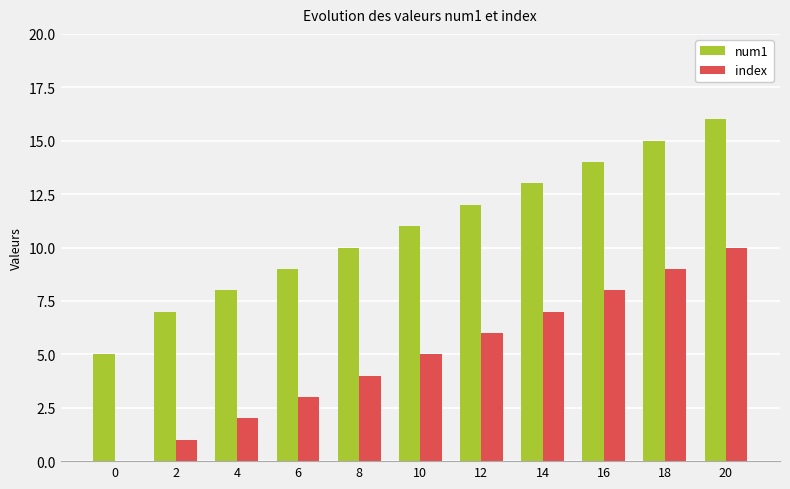

Where is index nearest to the value 5?

10